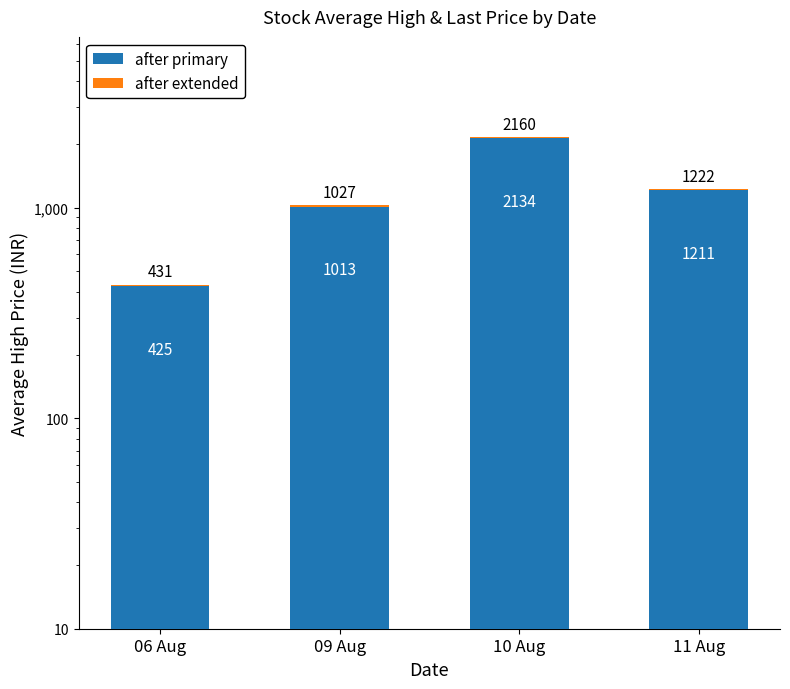

What is the value of the after primary bar at the 4th from the left?

1210.6